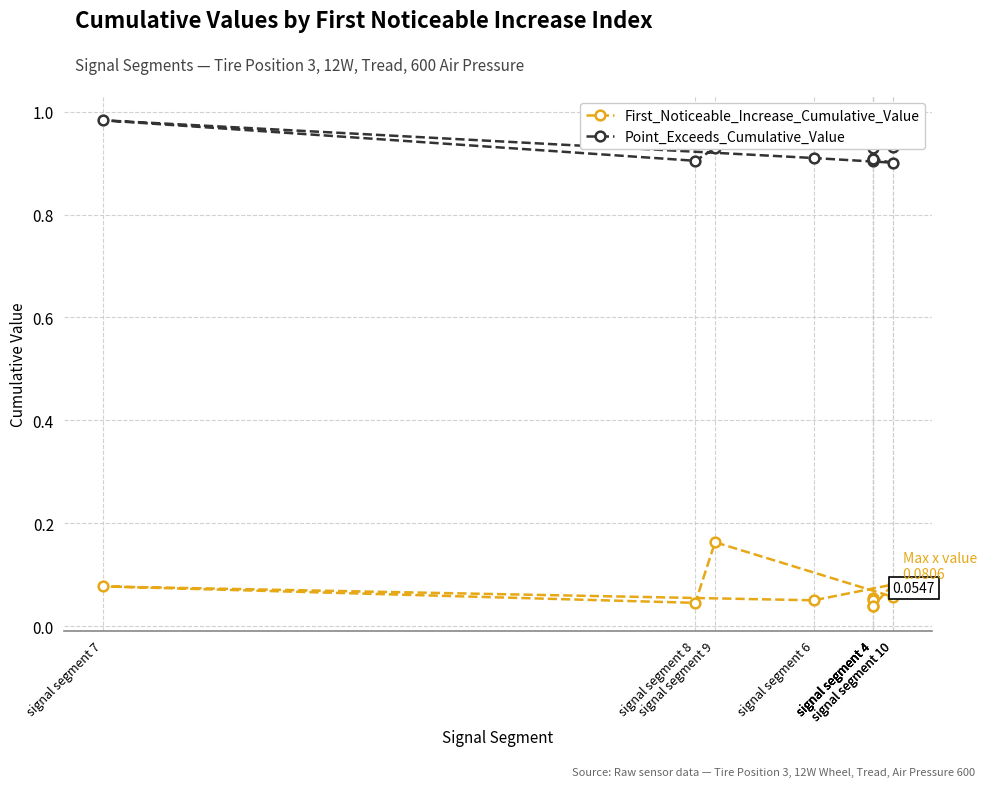

What is the sum of the First_Noticeable_Increase_Cumulative_Value values at signal segment 6 and signal segment 9?

0.2